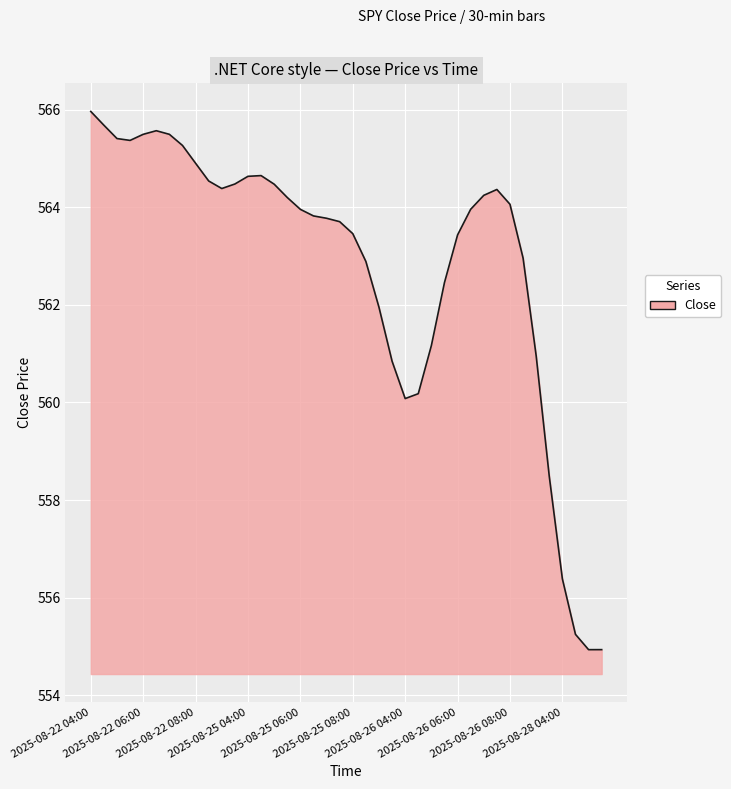

What is the minimum value shown in the chart?

554.9